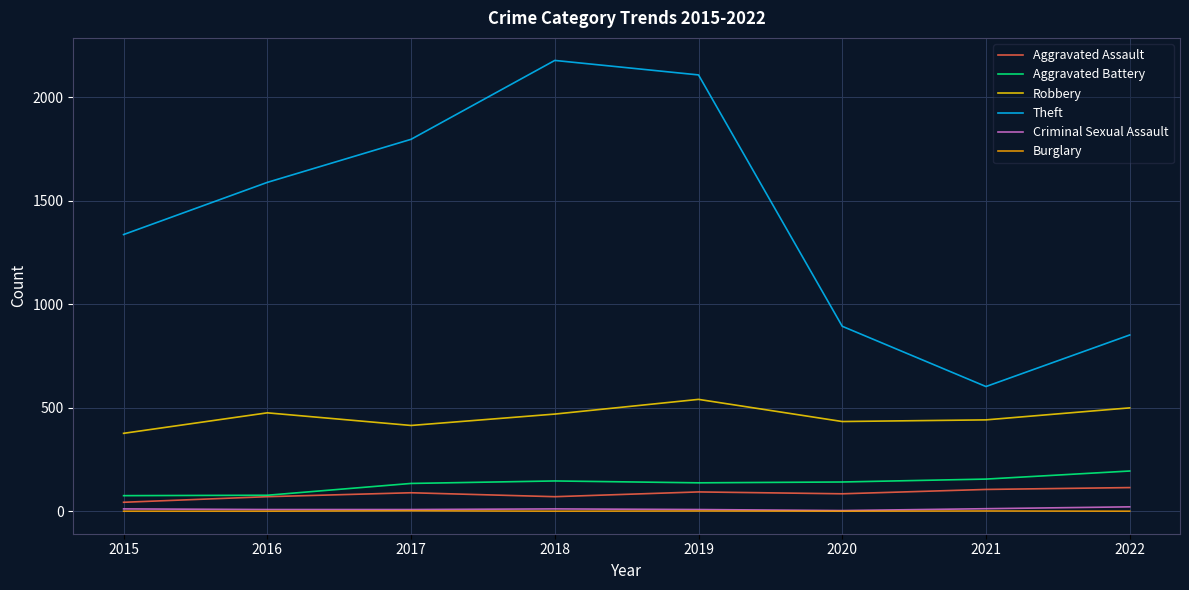

At which label is Theft closest to 1389?

2015